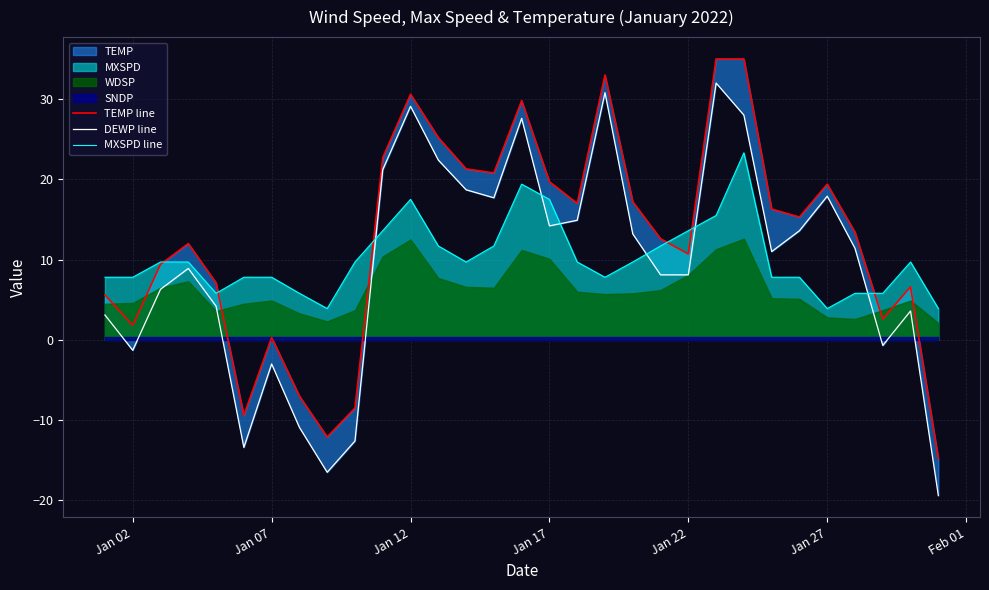

What is the average value of the DEWP line series?

9.3